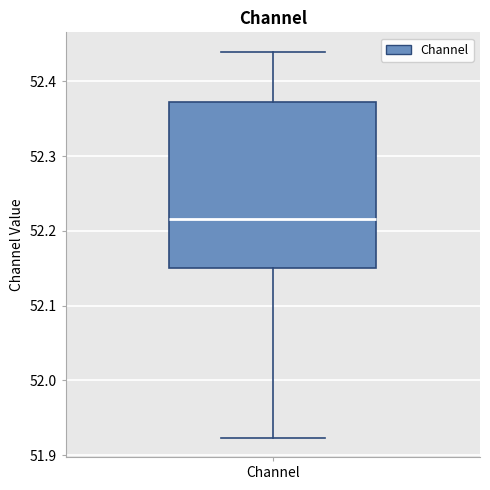

Where is the lower edge of the box for Channel on the y-axis? The values are not printed on the chart, so give them approximately, as read against the axis.

52.15